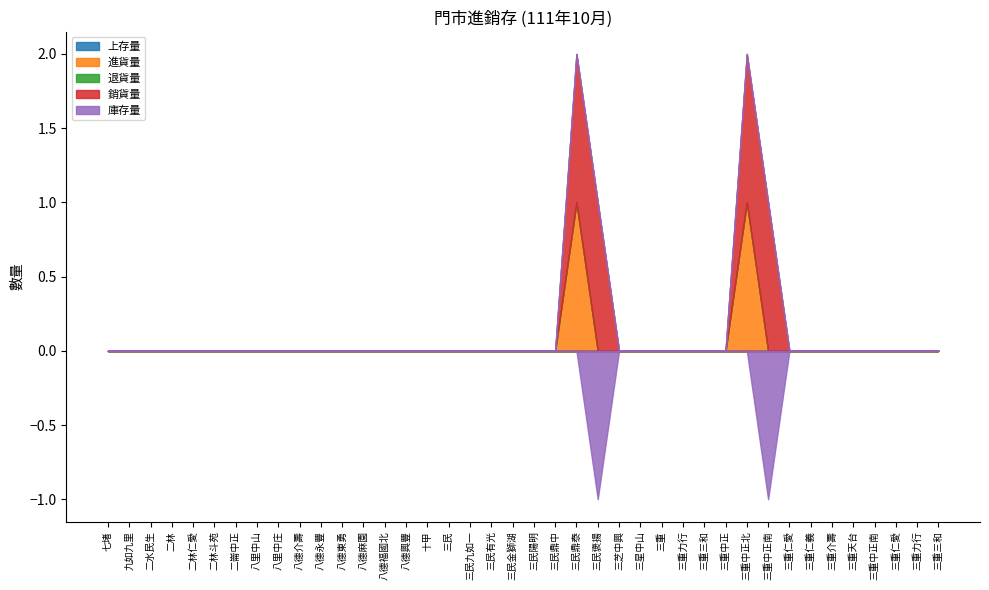

True or false: 退貨量 and 庫存量 intersect in this chart.

False